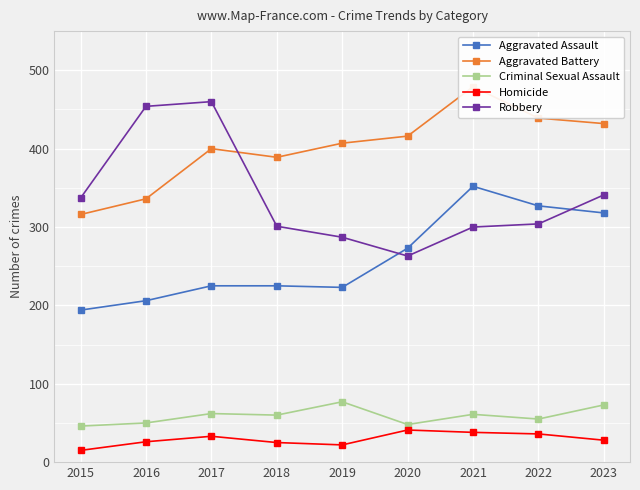

What is the value of the Aggravated Battery point at the 7th from the left?

479